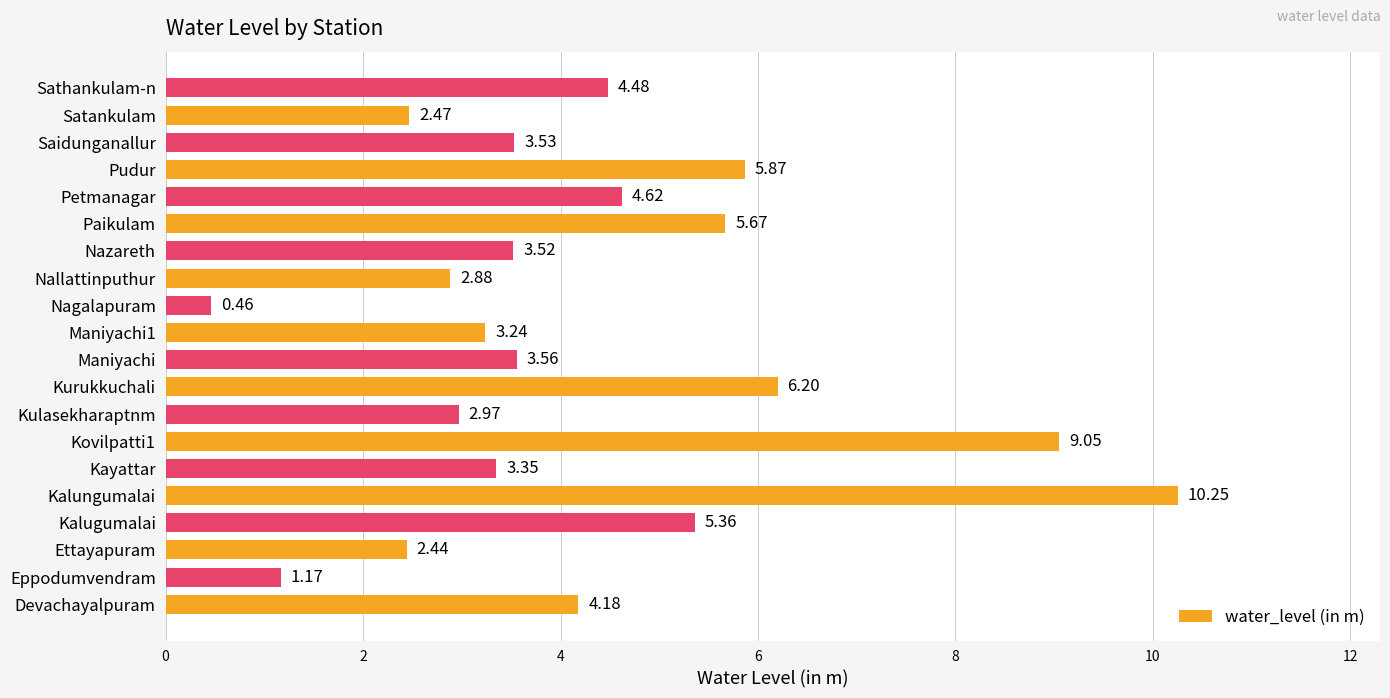

What is the ratio of the value at Maniyachi1 to the value at Kovilpatti1?

0.4